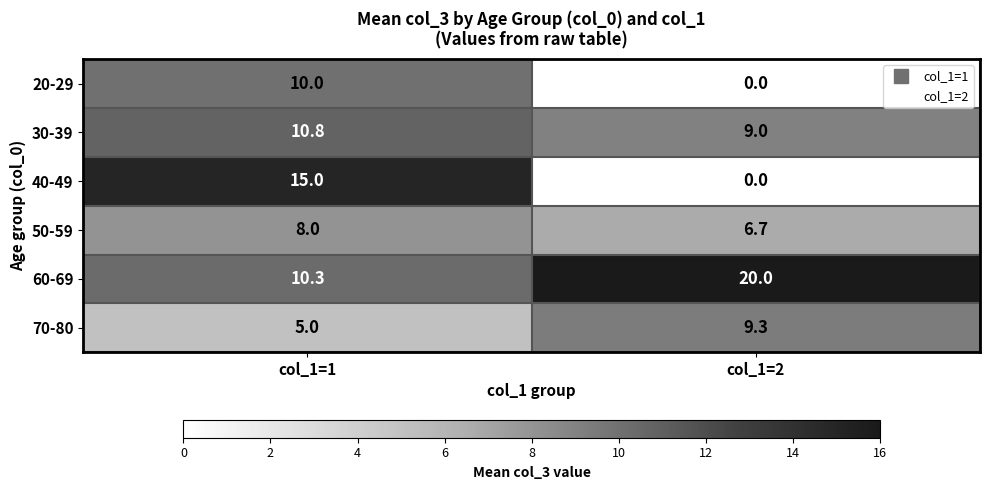

Which series has the largest range (max minus min)?

40-49